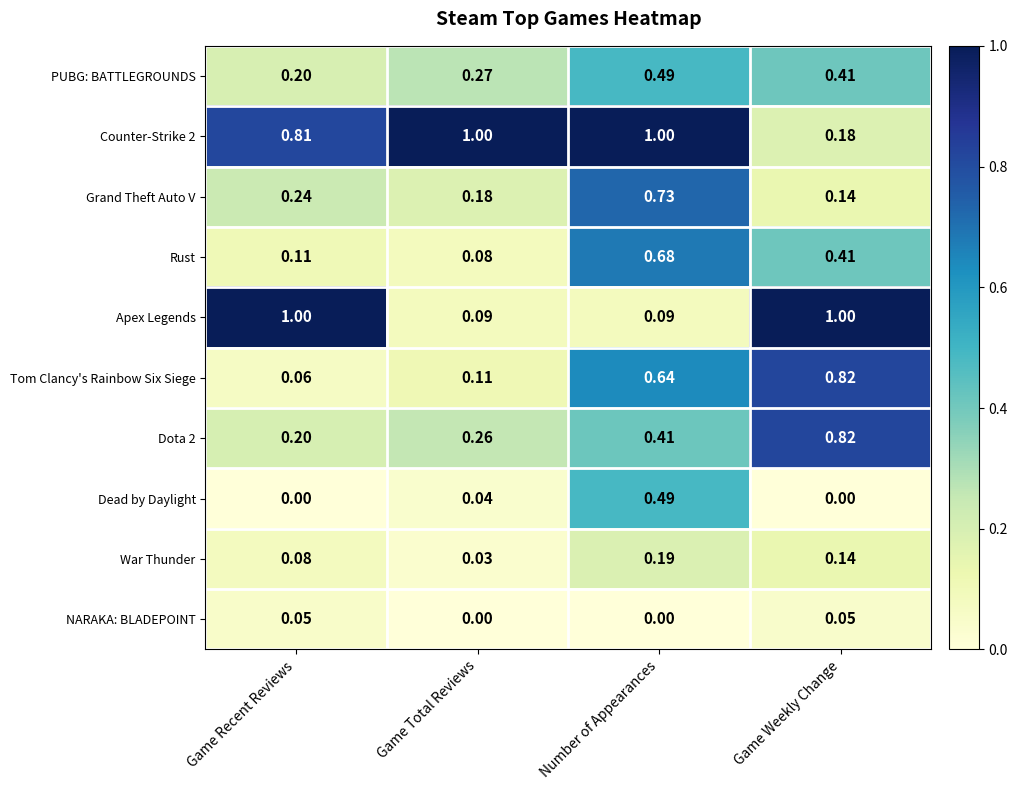

List the labels in order of Grand Theft Auto V value, smallest first.

Game Weekly Change, Game Total Reviews, Game Recent Reviews, Number of Appearances